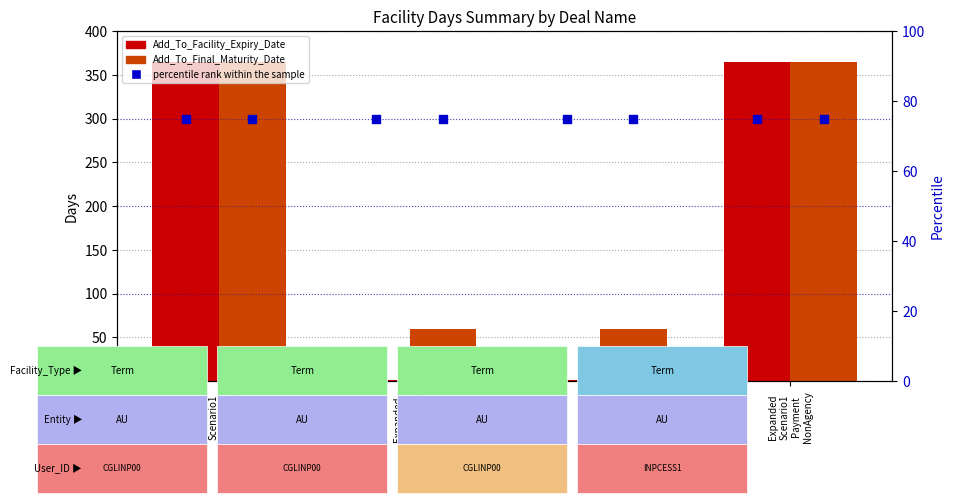

At which category is the sum across all series the highest?

Expanded Scenario1 ActiveFac1 Repayment